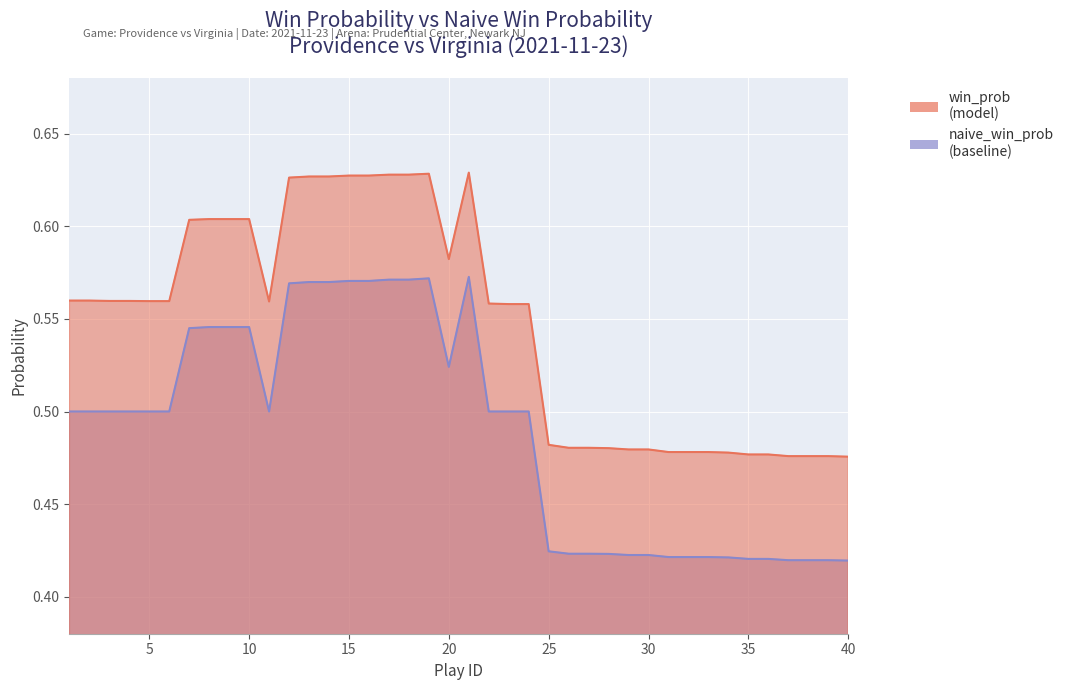

The value of naive_win_prob at 12 is 0.3. True or false?

False